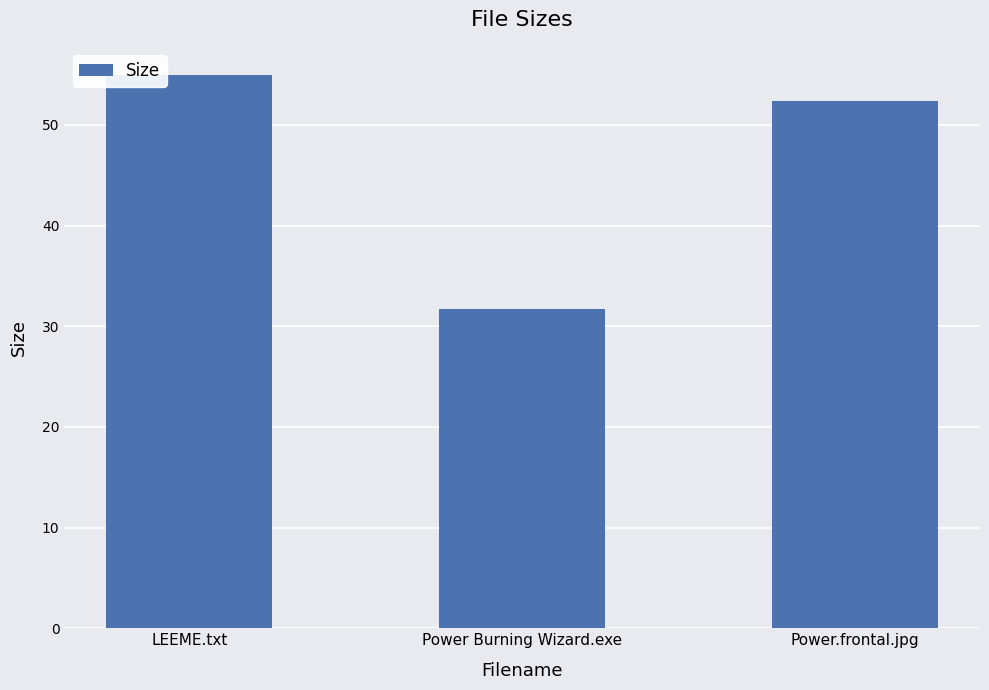

What is the label of the 2nd bar from the left?

Power Burning Wizard.exe